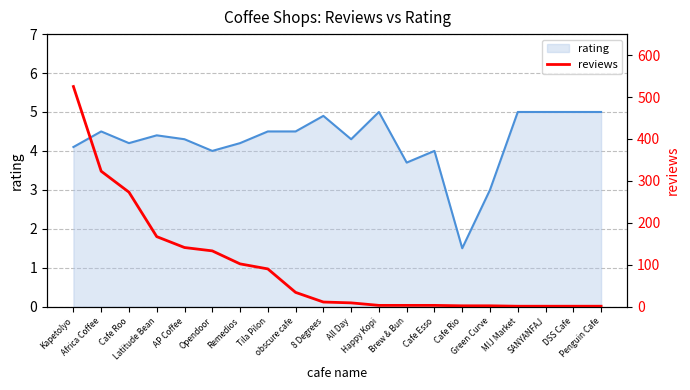

What is the lowest value of the rating series?

1.5